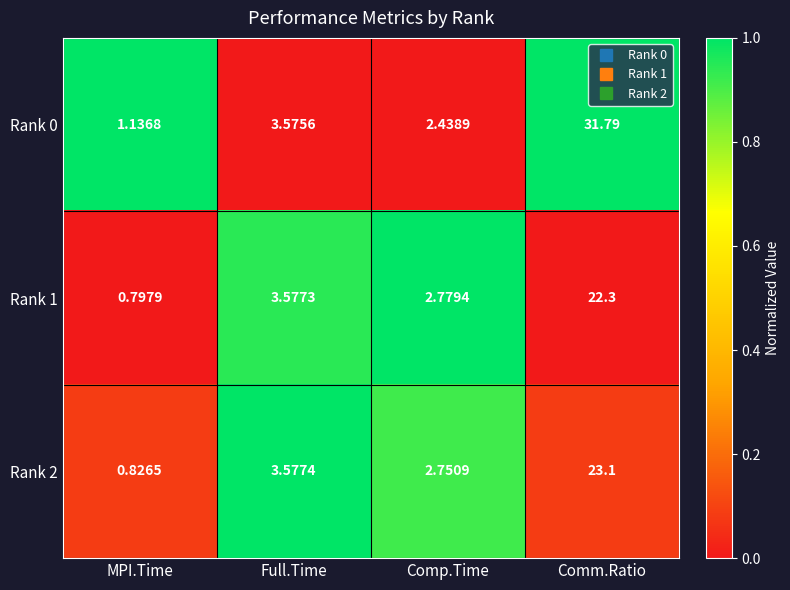

At which category is the sum across all series the highest?

Comm.Ratio